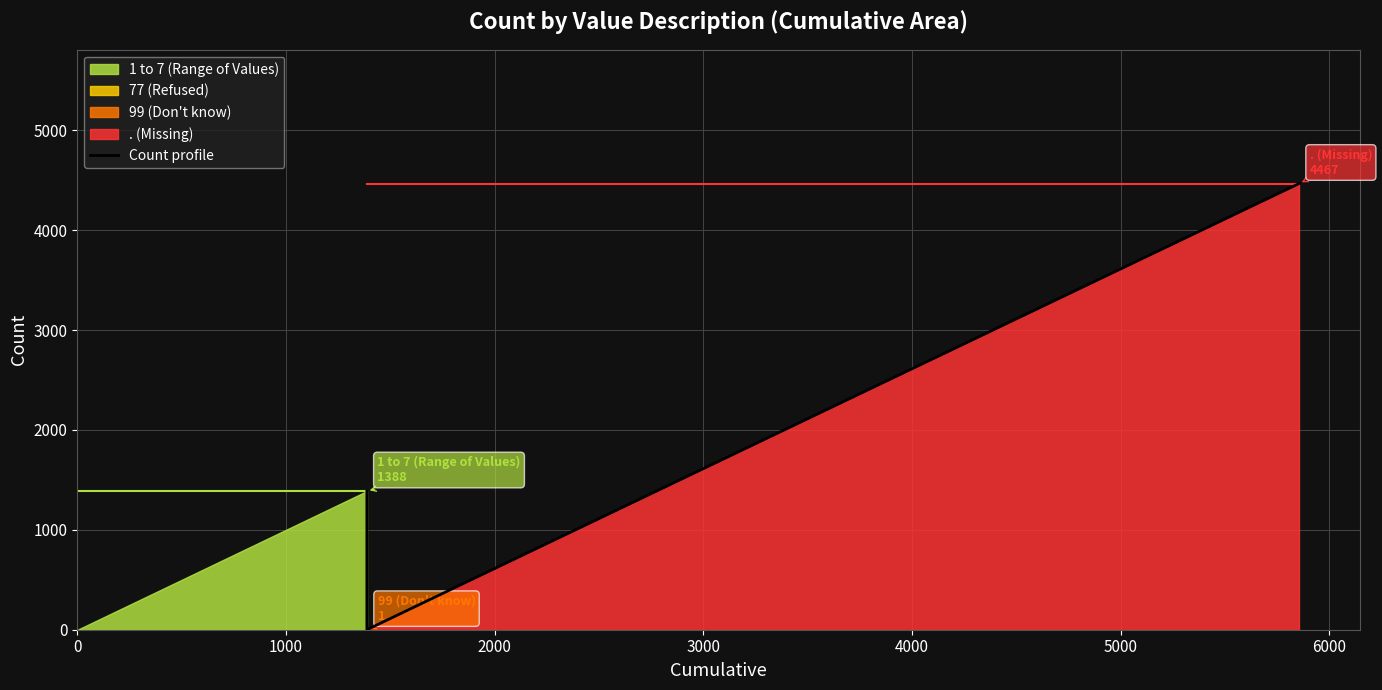

Reading left to right, list all the values displayed in this chart.

1388	0	1	4467